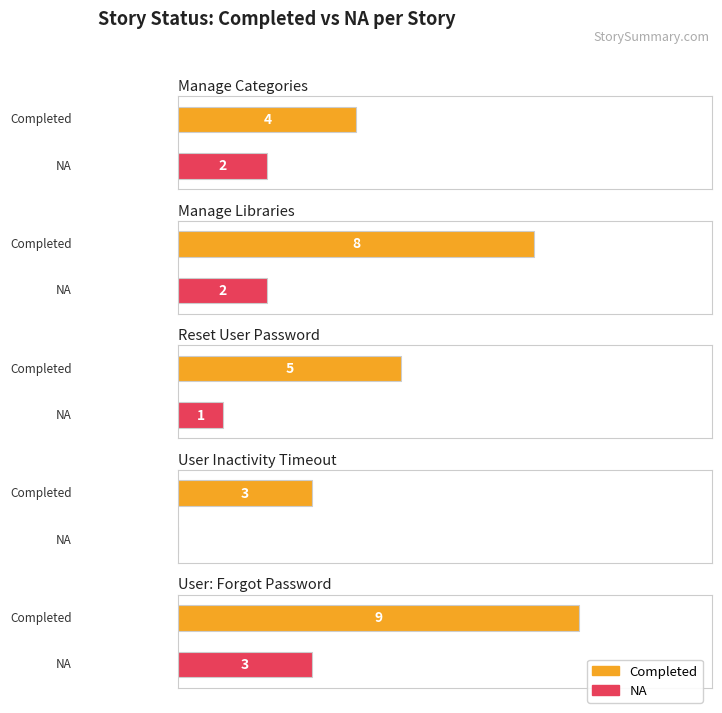

Count the NA values in the range 1 to 2.

3